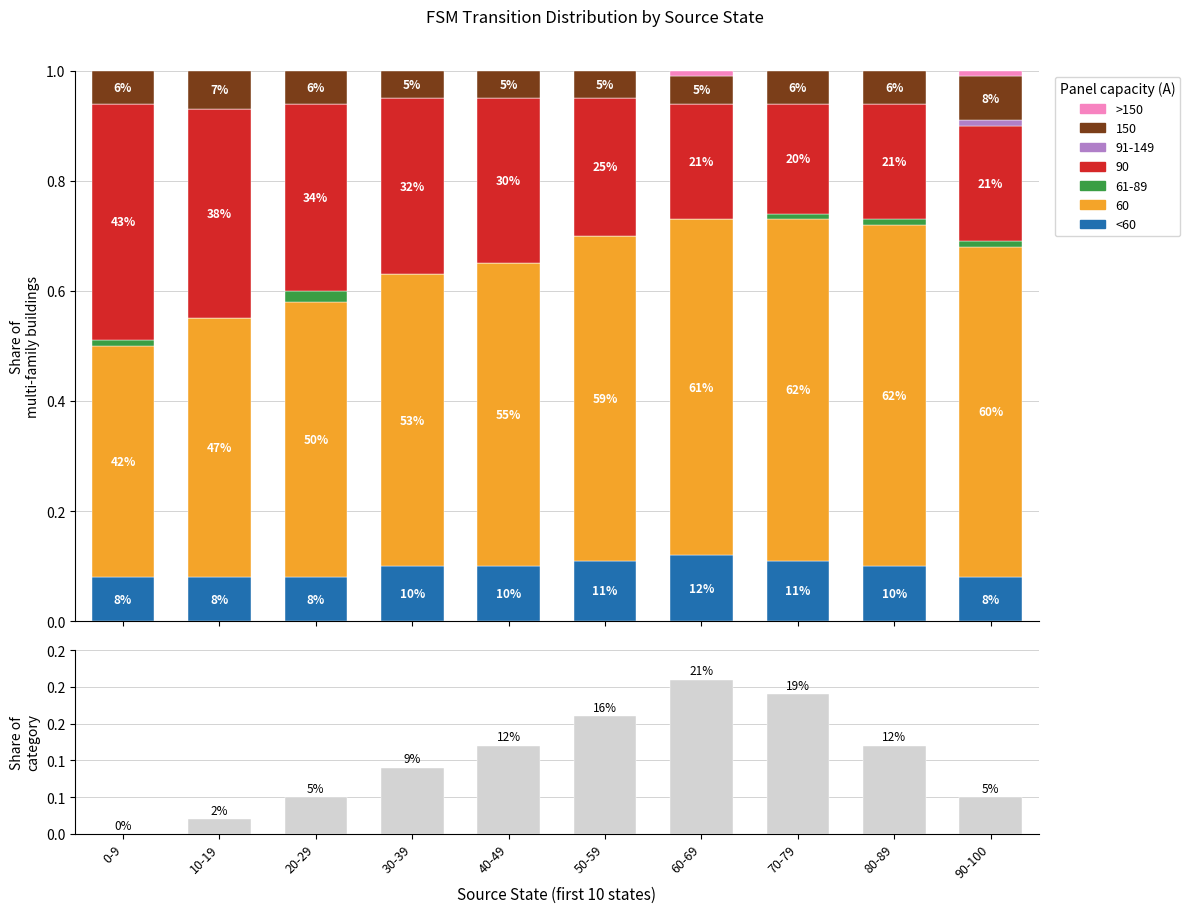

What is the average value of the Share of category series?

0.1